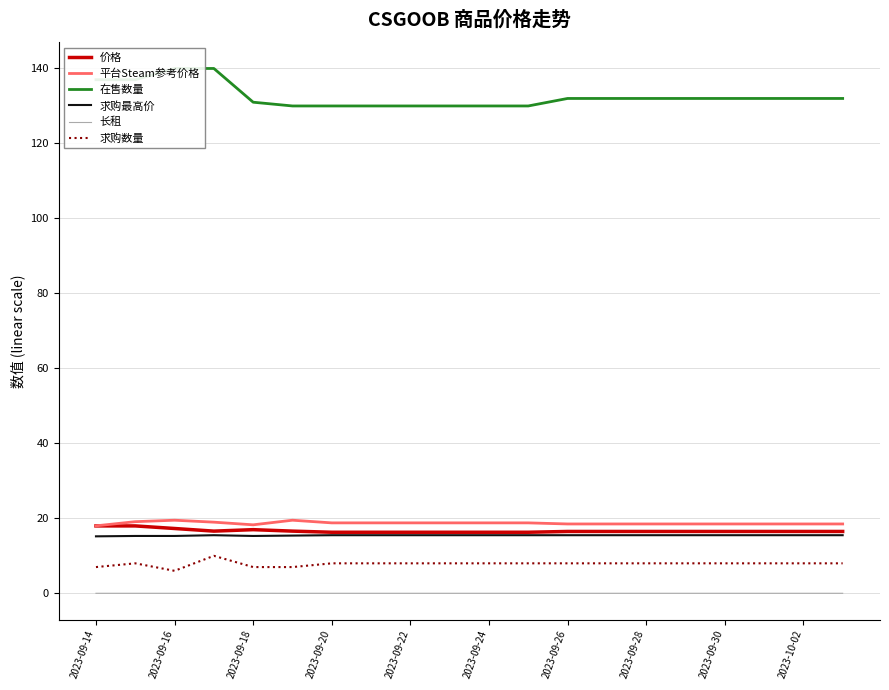

True or false: 求购最高价 and 求购数量 cross at least once.

False